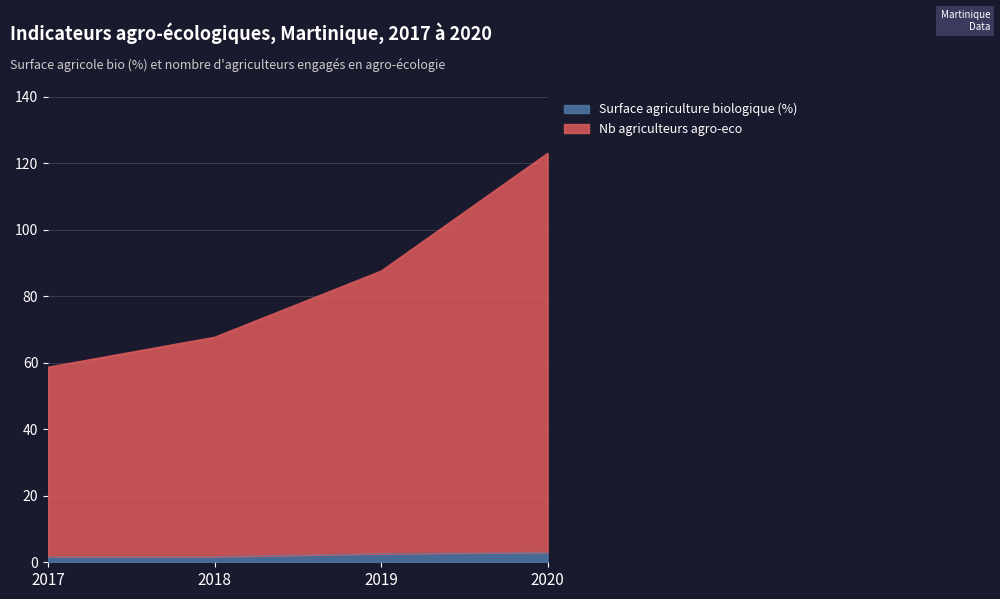

What is the difference between the Surface agriculture biologique (%) values at 2018 and 2020?

1.3